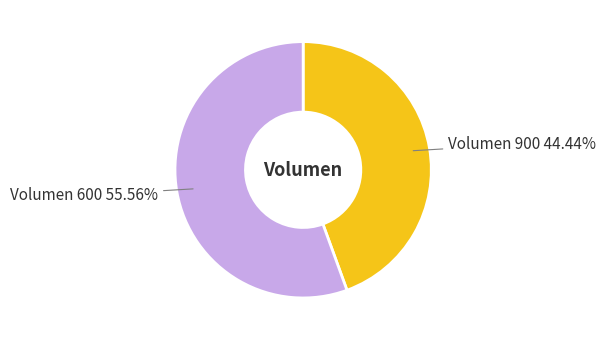

Count the number of slices in the pie.

2